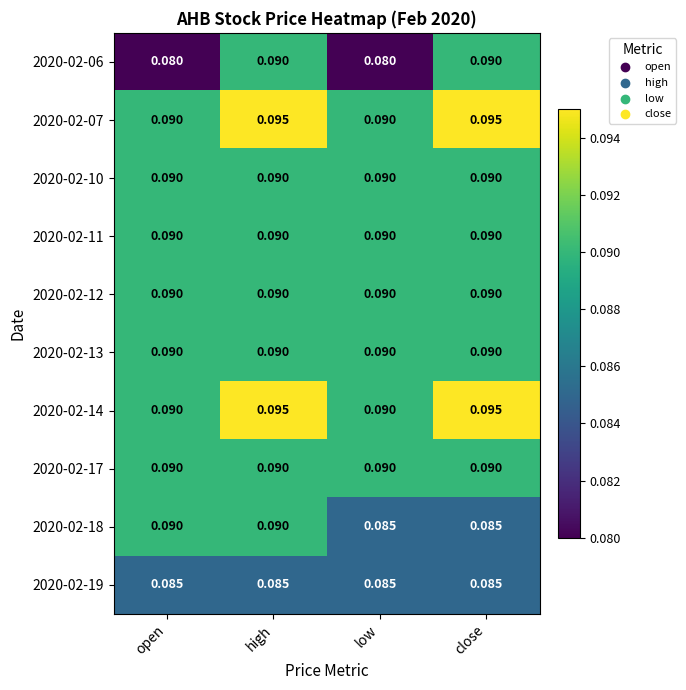

Count the number of categories in the chart.

4